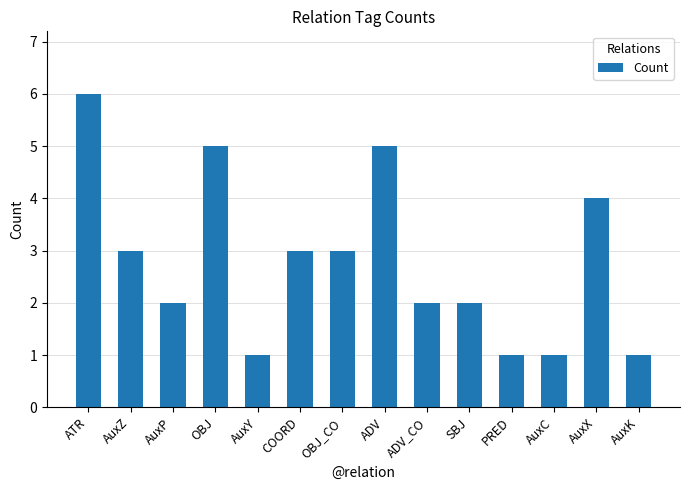

Where does the data first go above 3?

ATR